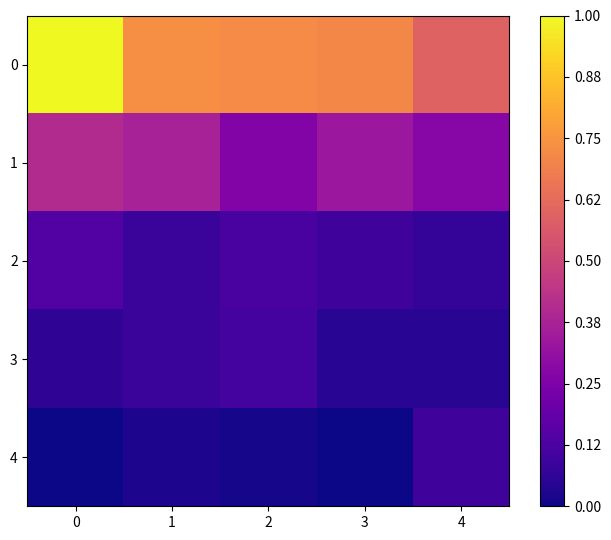

Reading left to right, what are all the values shown in this chart?

0: 0=1.0	1=0.7	2=0.7	3=0.7	4=0.6
1: 0=0.4	1=0.4	2=0.3	3=0.3	4=0.3
2: 0=0.1	1=0.1	2=0.1	3=0.1	4=0.1
3: 0=0.1	1=0.1	2=0.1	3=0.0	4=0.0
4: 0=0.0	1=0.0	2=0.0	3=0.0	4=0.1